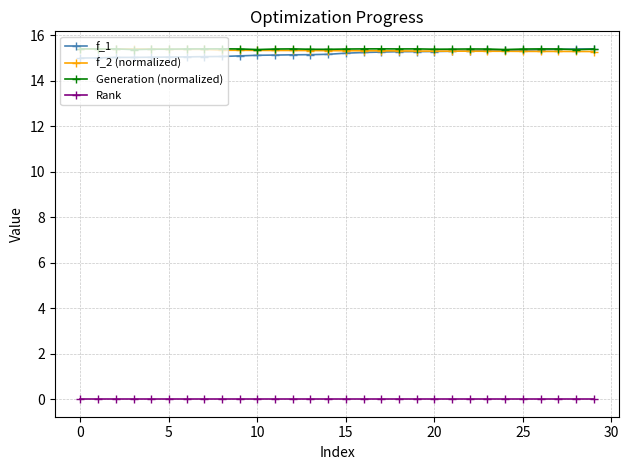

How many intersections are there between Generation (normalized) and f_1?

1